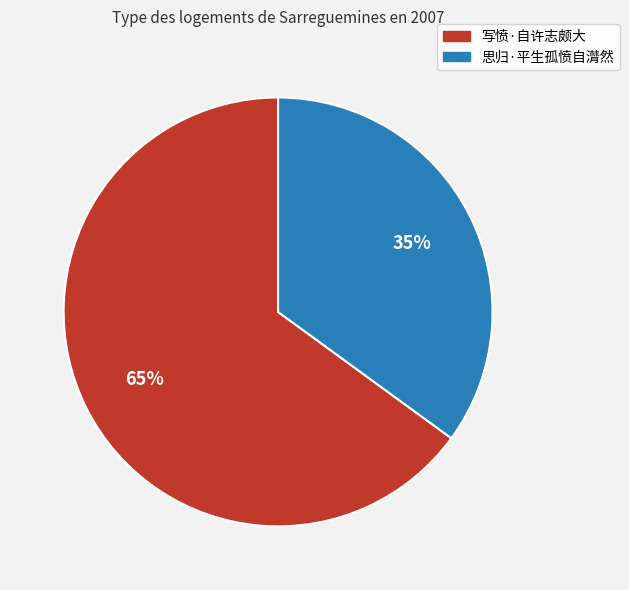

Rank the categories by value from highest to lowest.

写愤·自许志颇大, 思归·平生孤愤自潸然